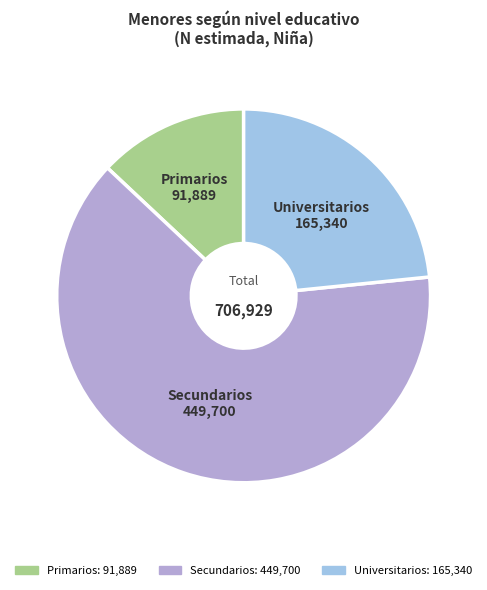

Which slice is the largest?

Secundarios